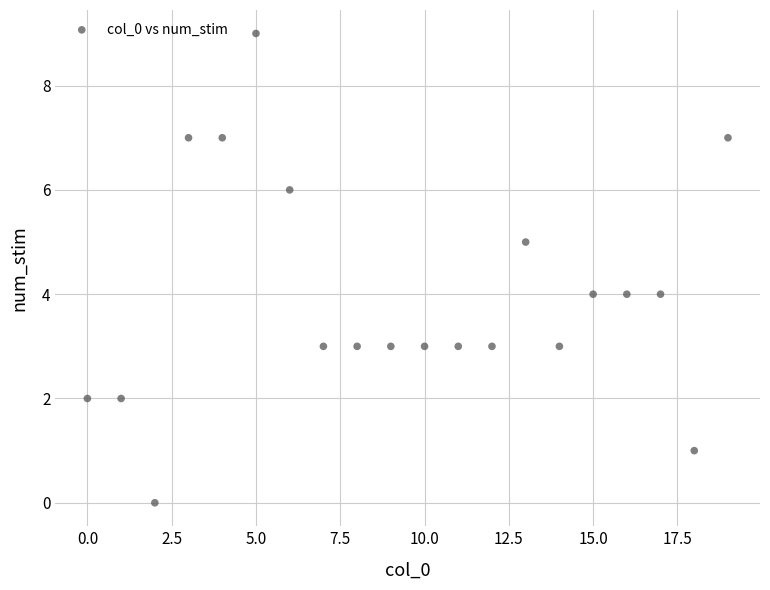

What is the range of Y values (max minus min)?

9